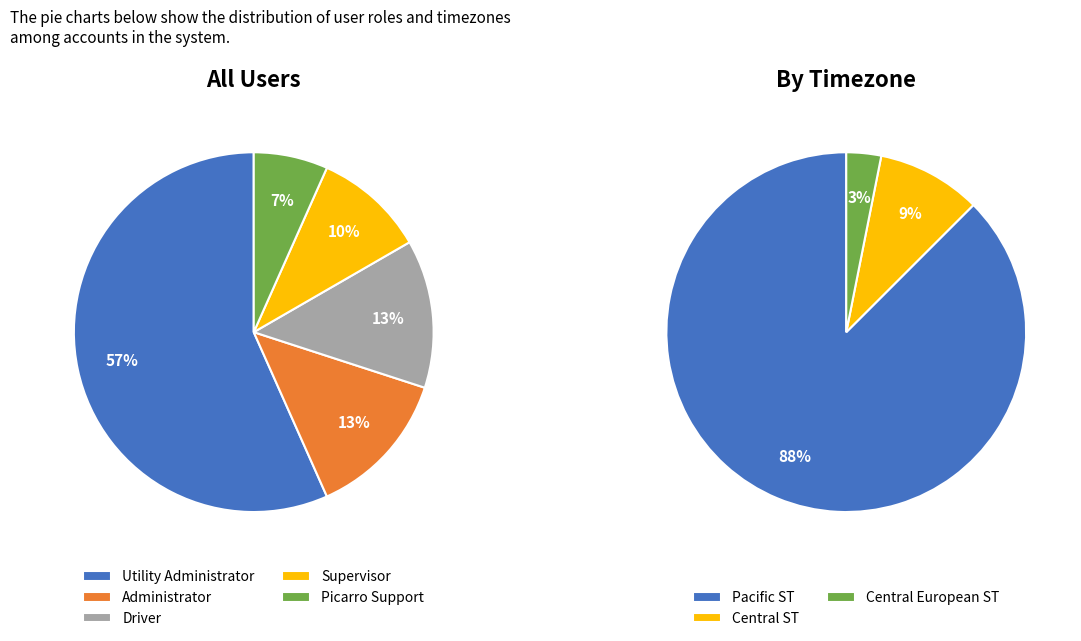

To the nearest percent, what portion does Picarro Support represent?

7%